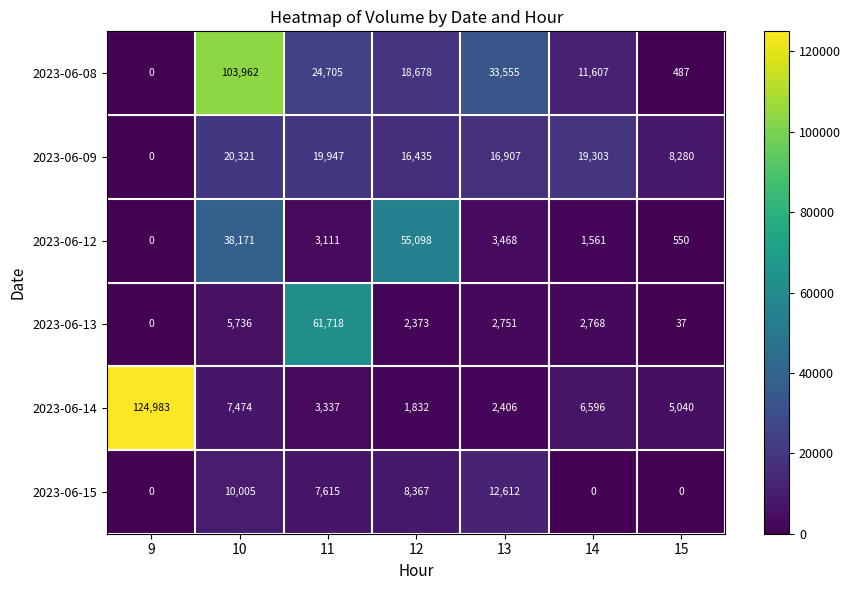

What is the average value of the 2023-06-08 series?

27571